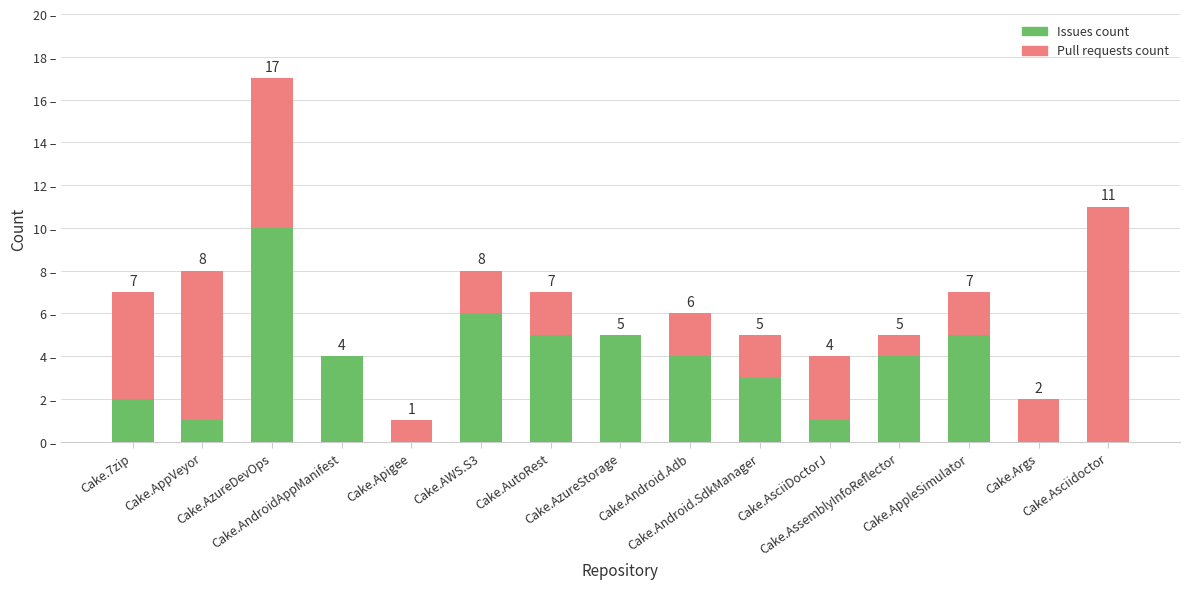

Which category has the highest value in the Issues count series?

Cake.AzureDevOps